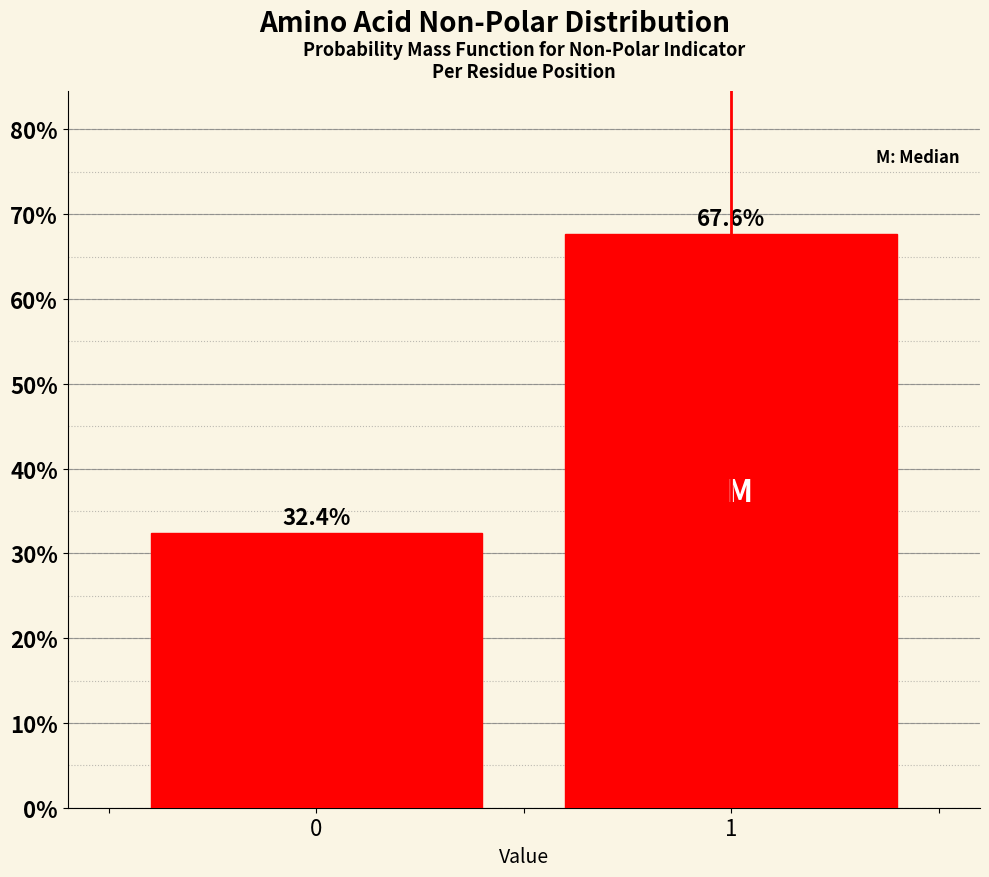

Reading left to right, list all the values displayed in this chart.

32.4	67.6